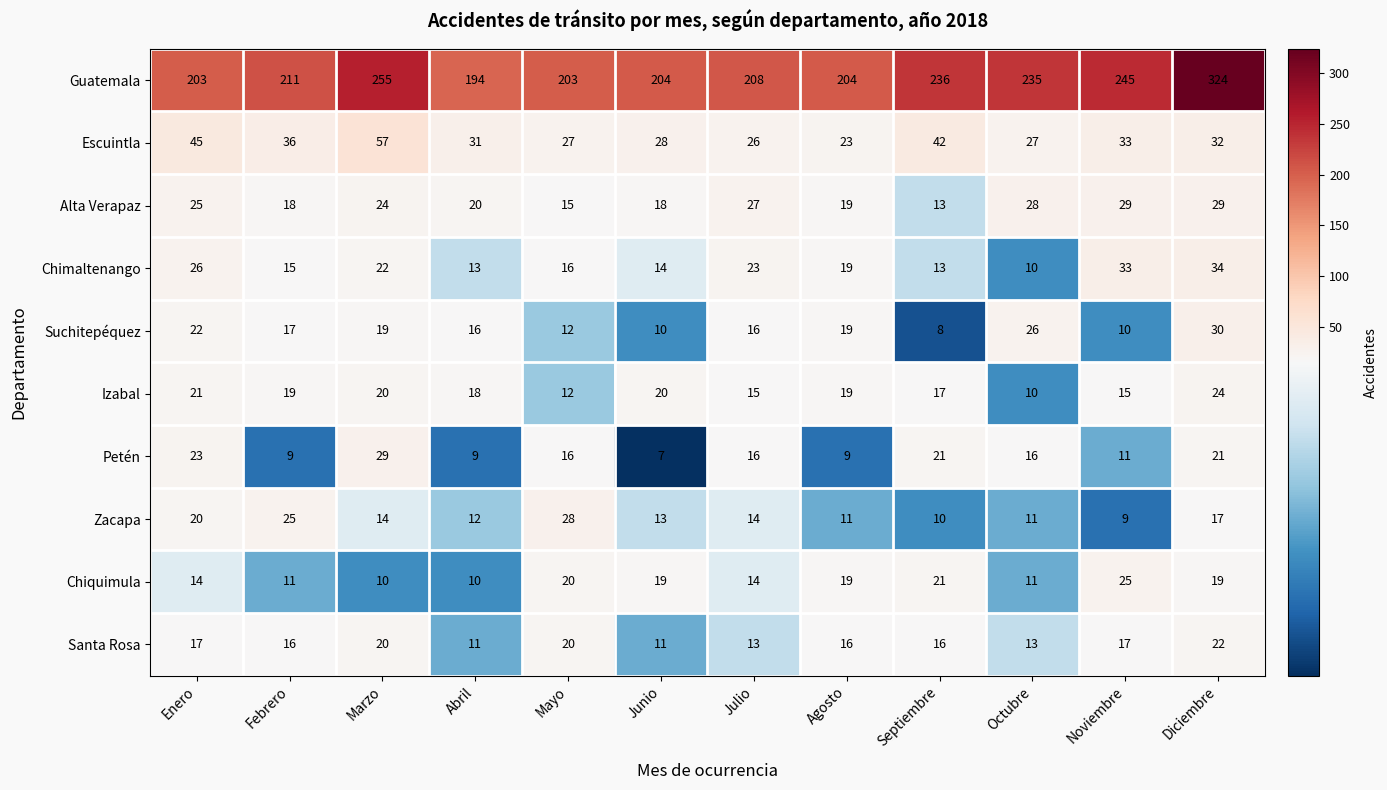

Which series has the largest total across all categories?

Guatemala